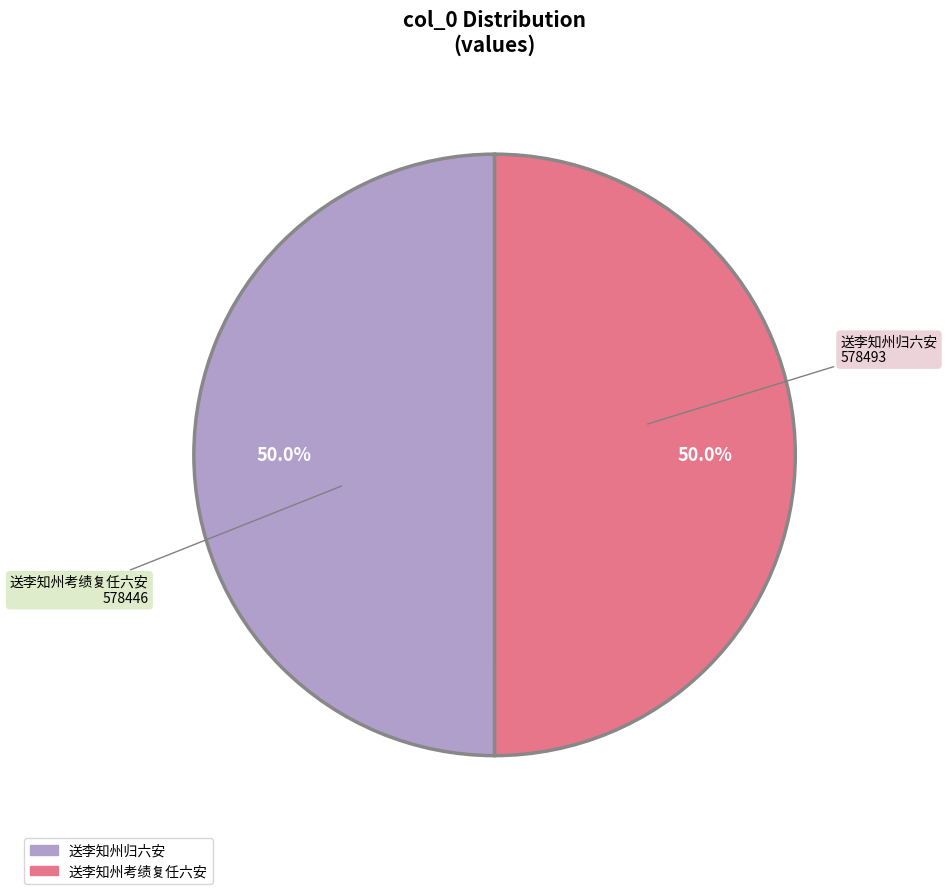

What percentage is the 送李知州归六安 slice, to the nearest percent?

50%